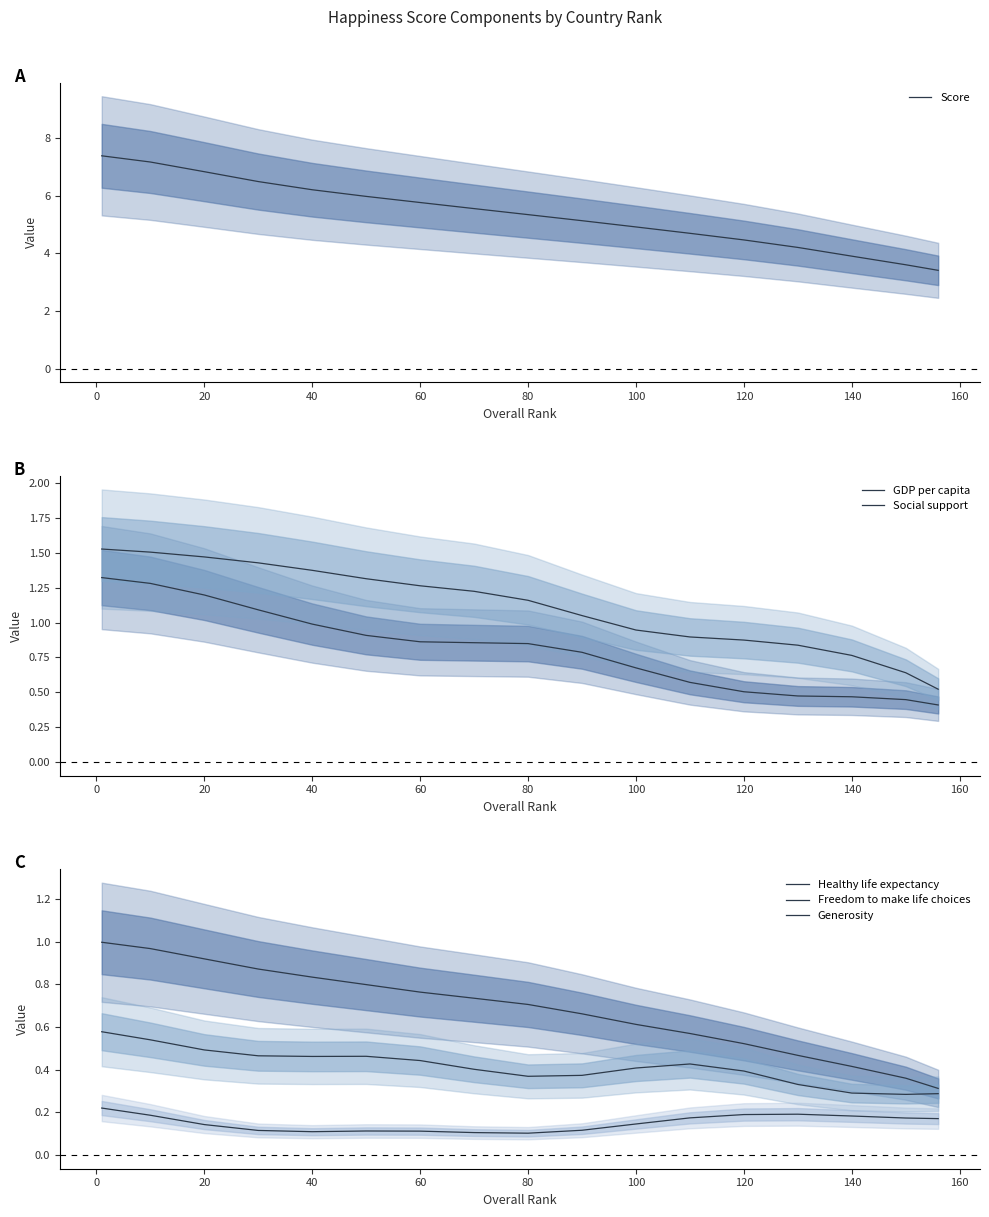

What is the minimum value for Score?

3.4